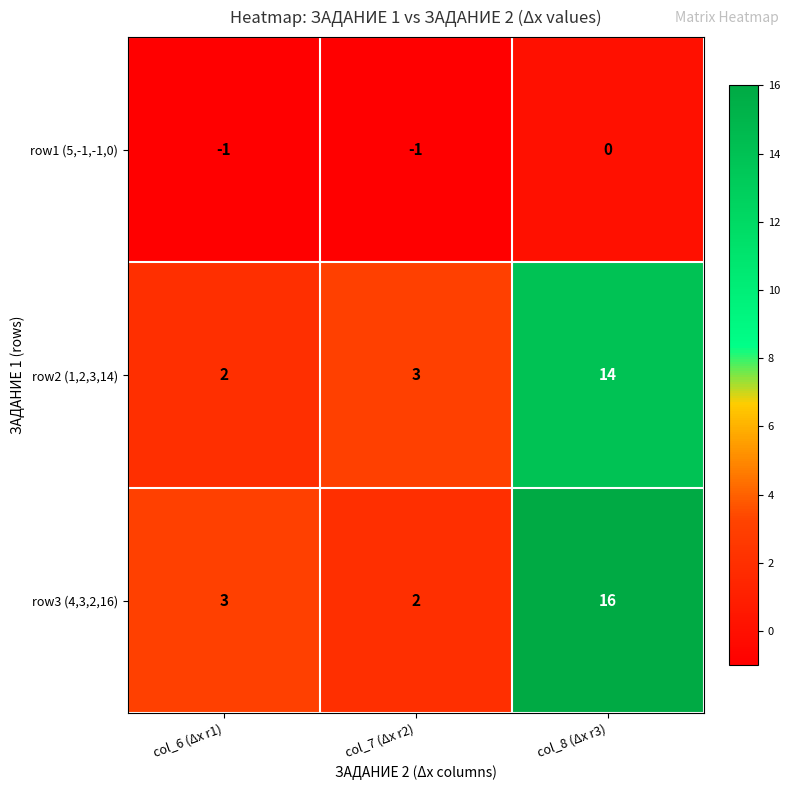

Which category has the highest value across all series?

col_8 (Δx r3)